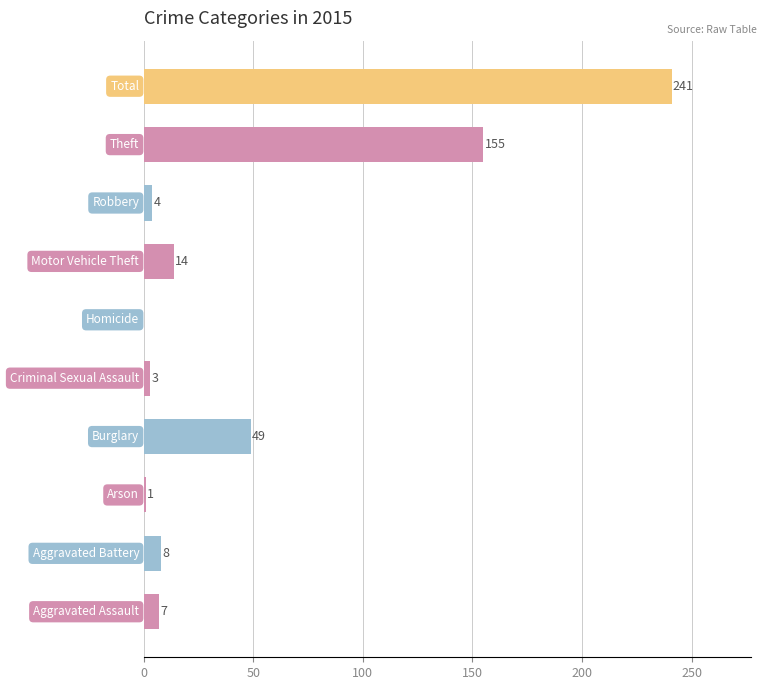

What is the sum of all values?

482